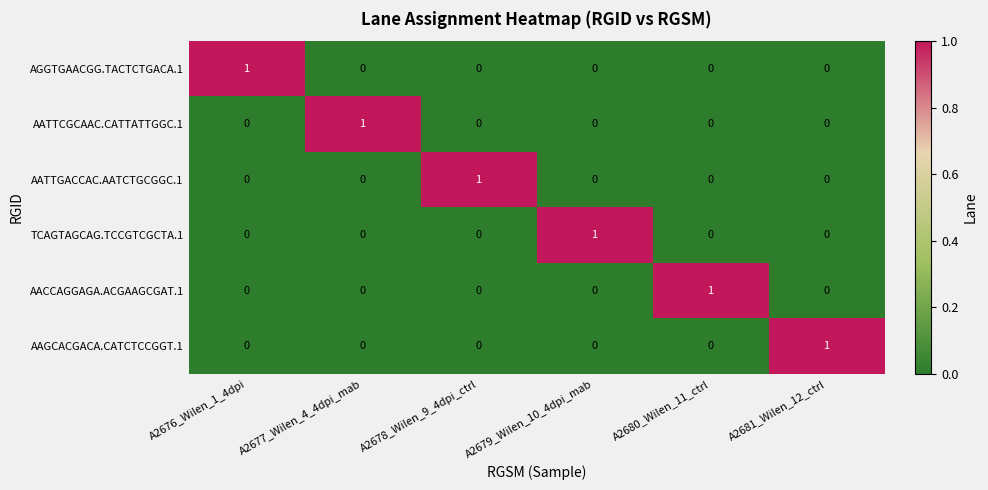

At how many categories does at least one series exceed 0?

6